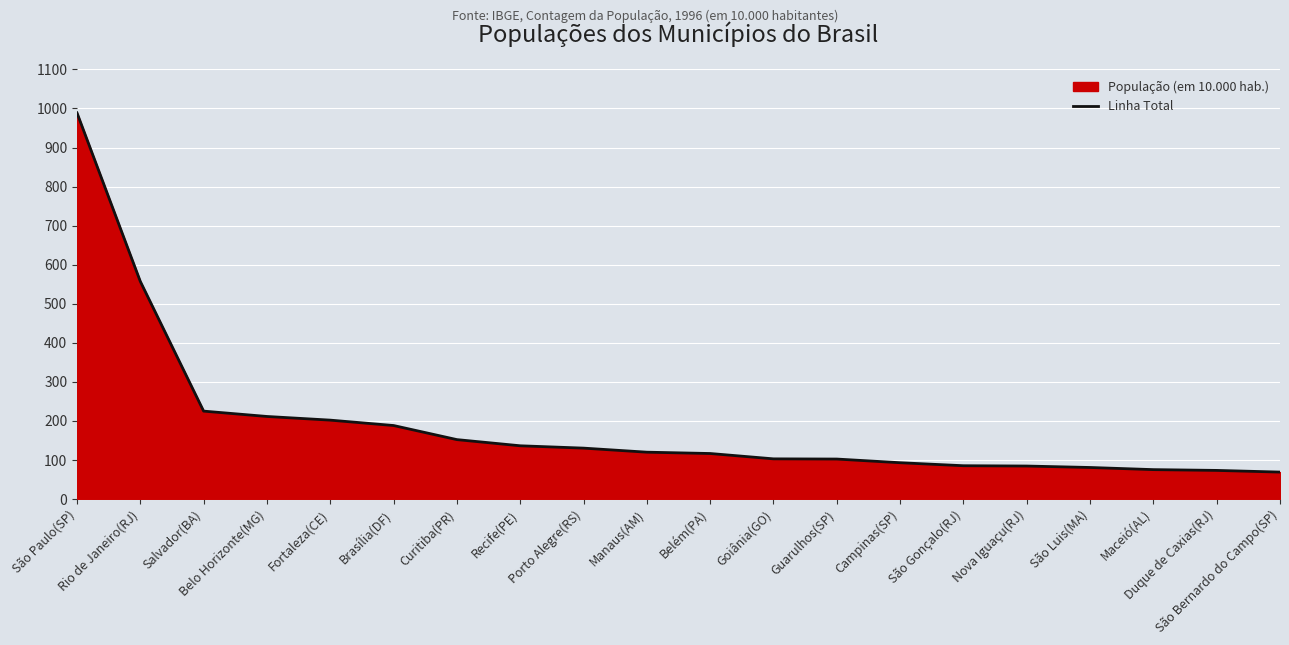

Rank the categories by value from lowest to highest.

São Bernardo do Campo(SP), Duque de Caxias(RJ), Maceió(AL), São Luis(MA), Nova Iguaçu(RJ), São Gonçalo(RJ), Campinas(SP), Guarulhos(SP), Goiânia(GO), Belém(PA), Manaus(AM), Porto Alegre(RS), Recife(PE), Curitiba(PR), Brasília(DF), Fortaleza(CE), Belo Horizonte(MG), Salvador(BA), Rio de Janeiro(RJ), São Paulo(SP)